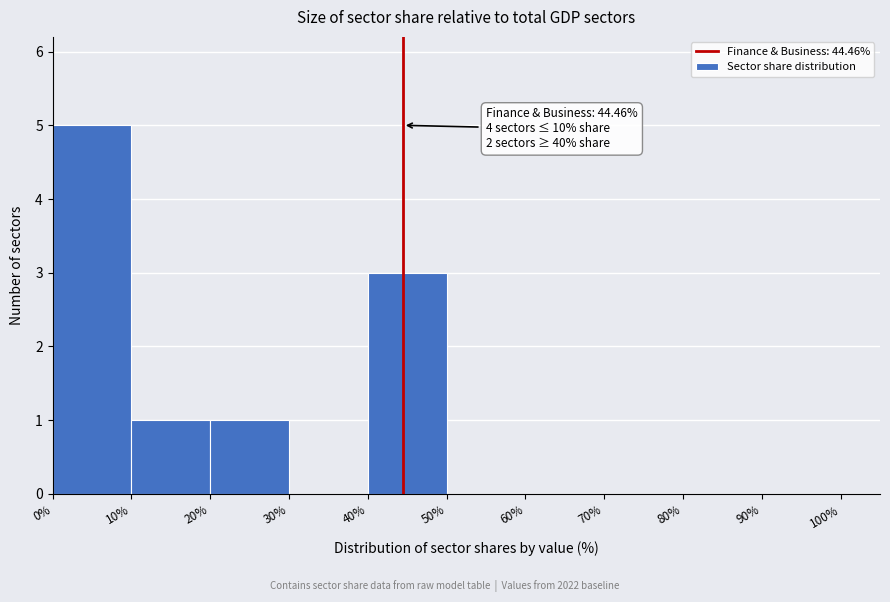

Which range on the x-axis has the tallest bar?

0% to 10%